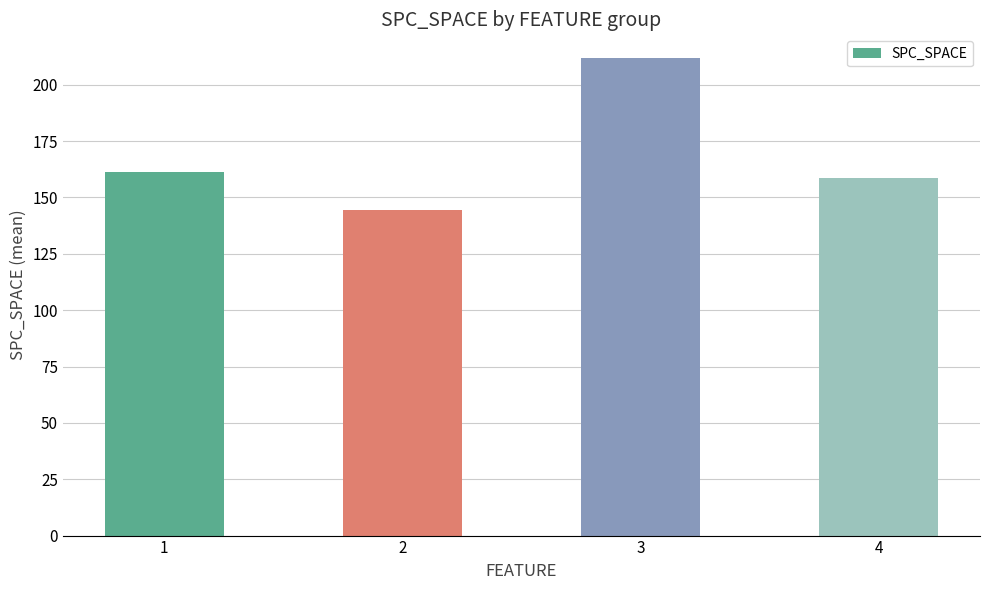

Which label corresponds to the smallest value in the chart?

2